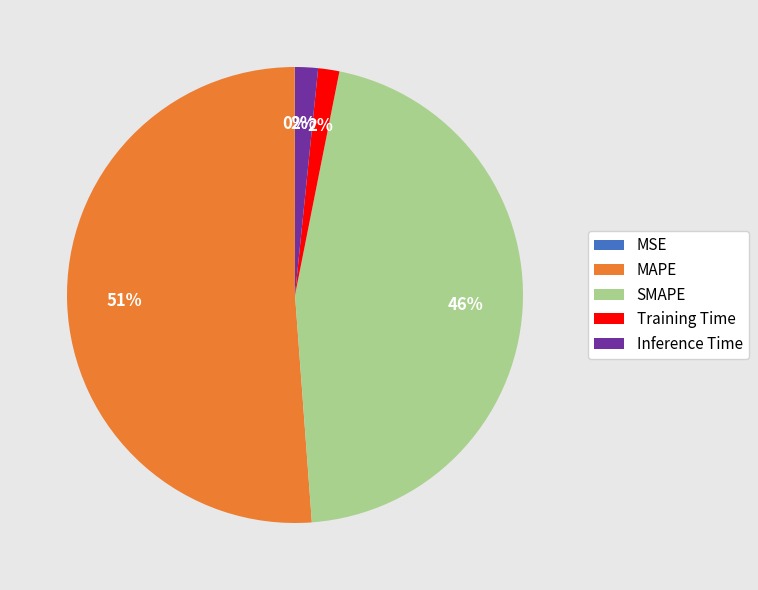

What is the majority slice?

MAPE